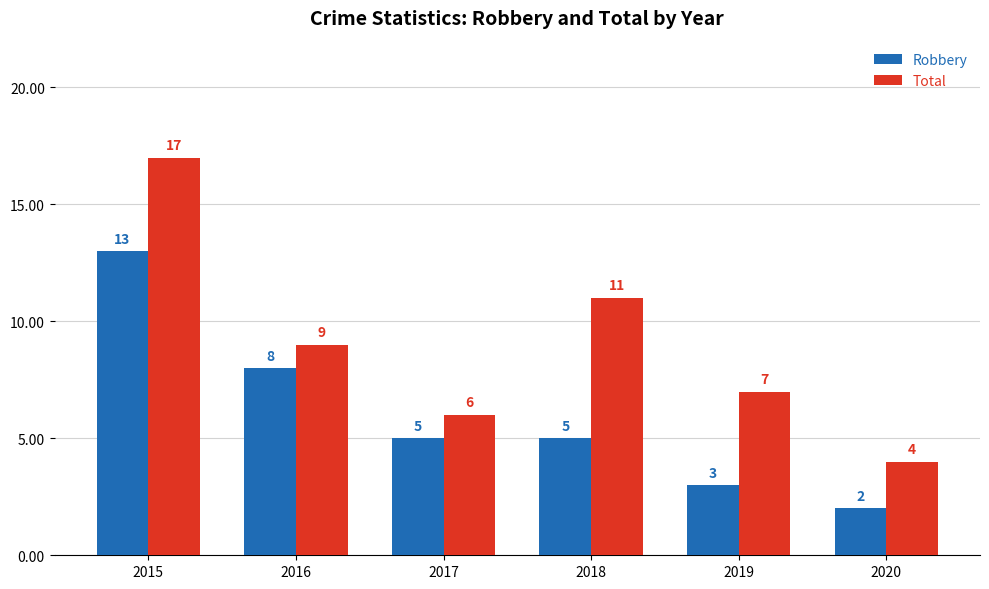

Which series has the widest spread of values?

Total